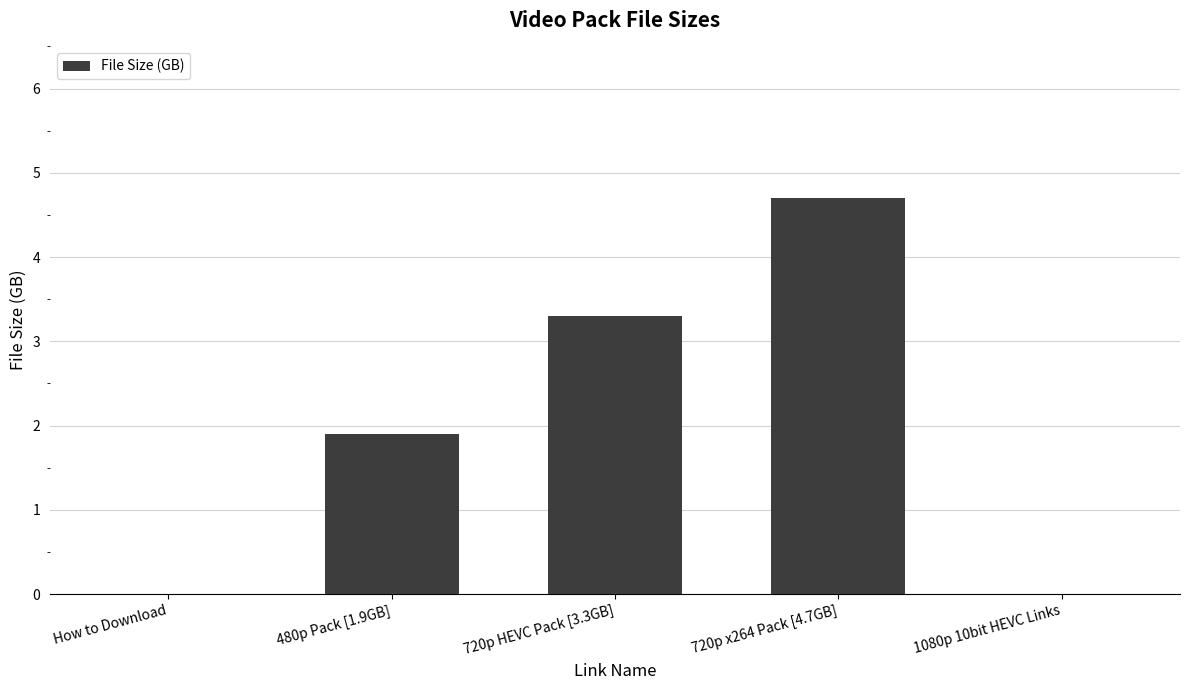

How many series are shown in this chart?

1